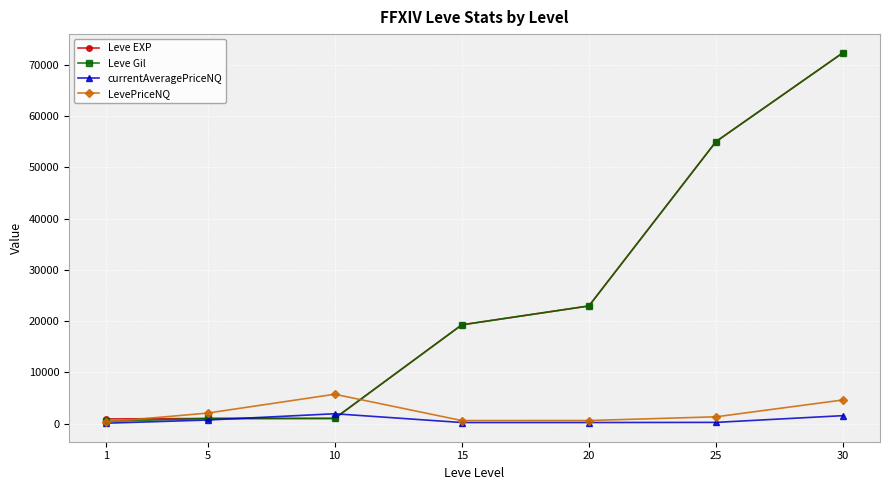

At which category does currentAveragePriceNQ reach its first local peak?

10